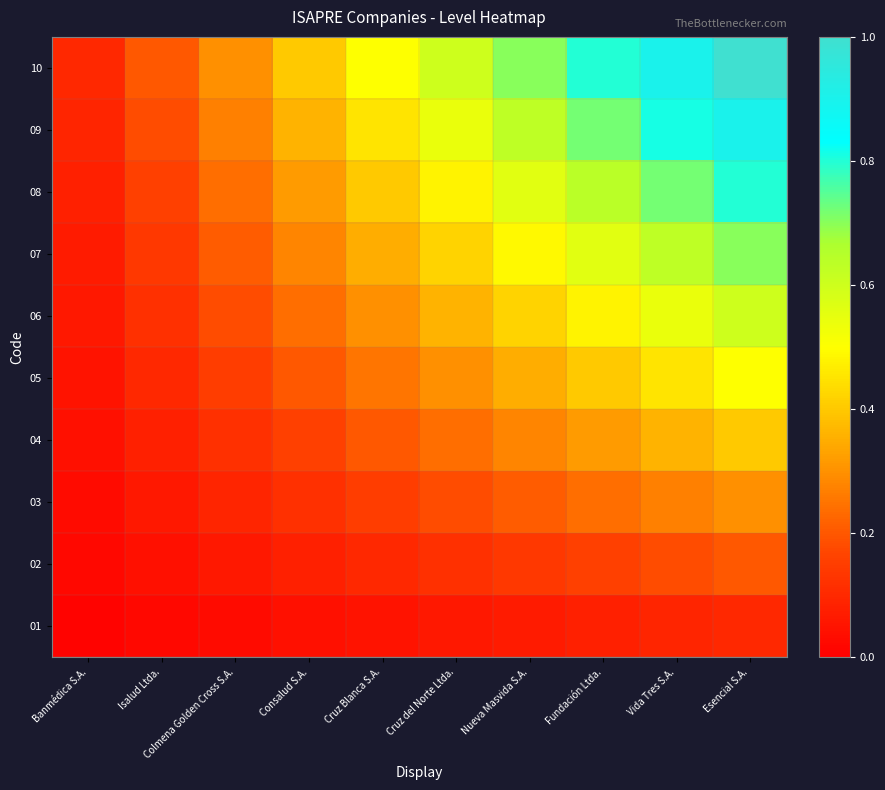

Which series has the widest spread of values?

10